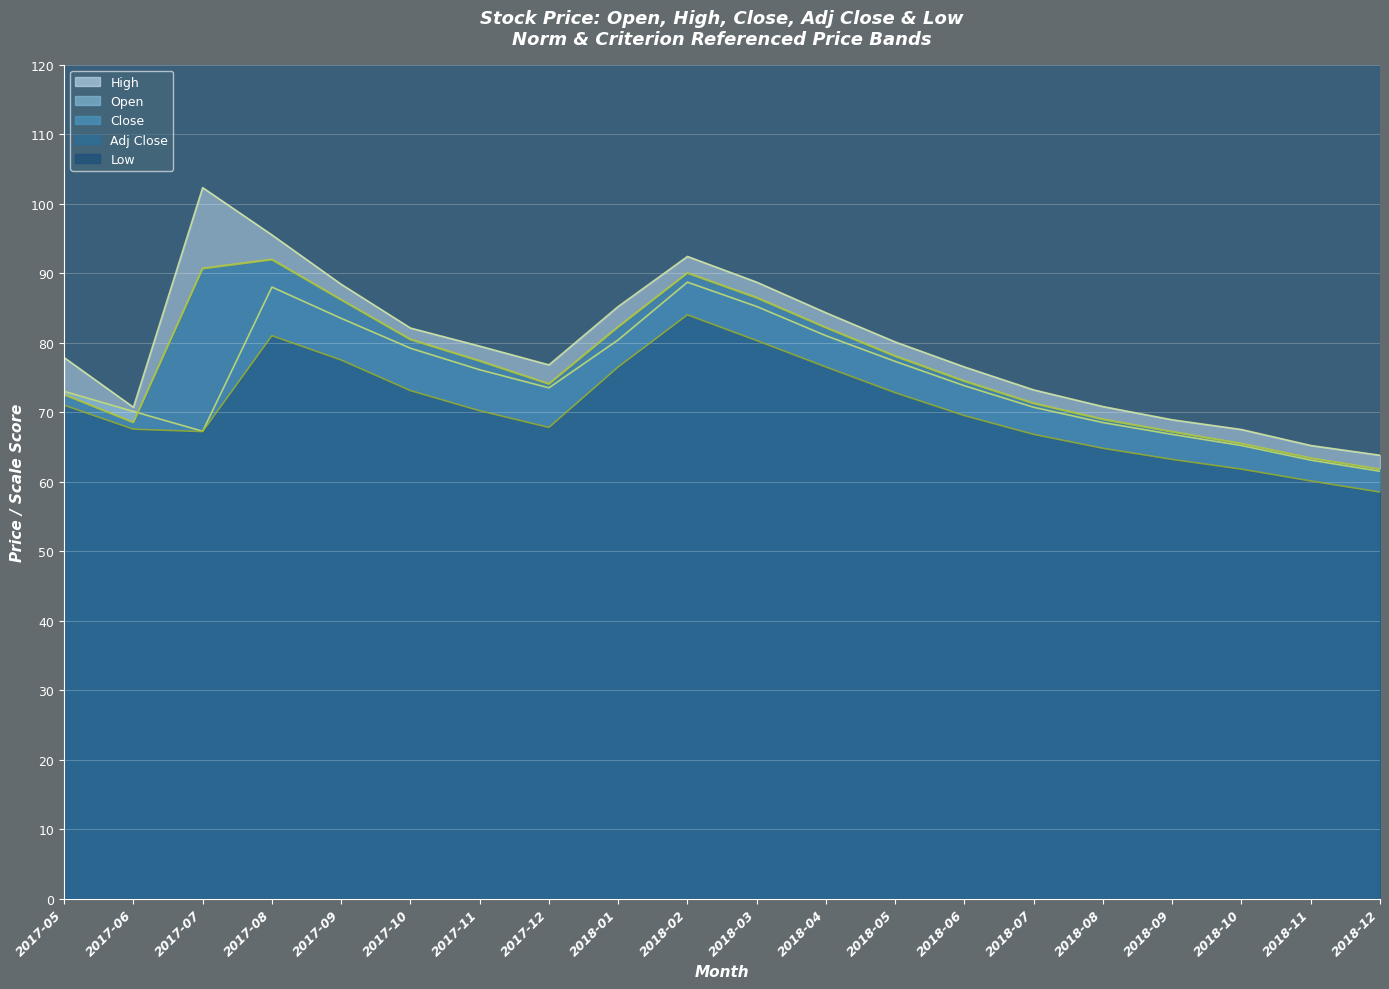

What is the difference between the maximum and minimum values in the Close series?

30.2